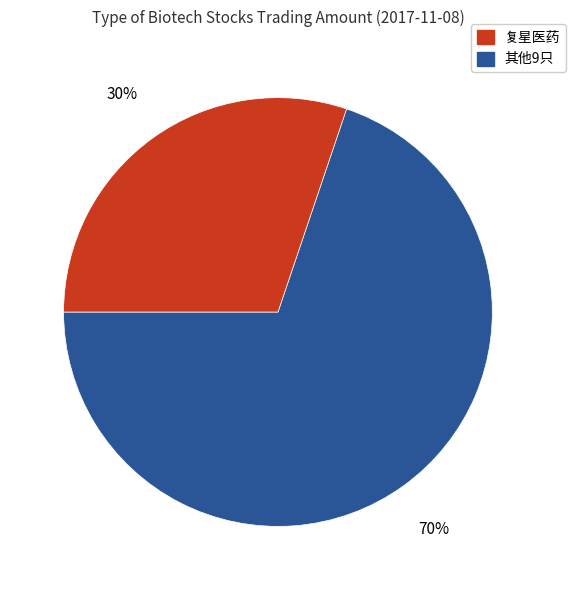

Is there a majority slice in this chart?

Yes